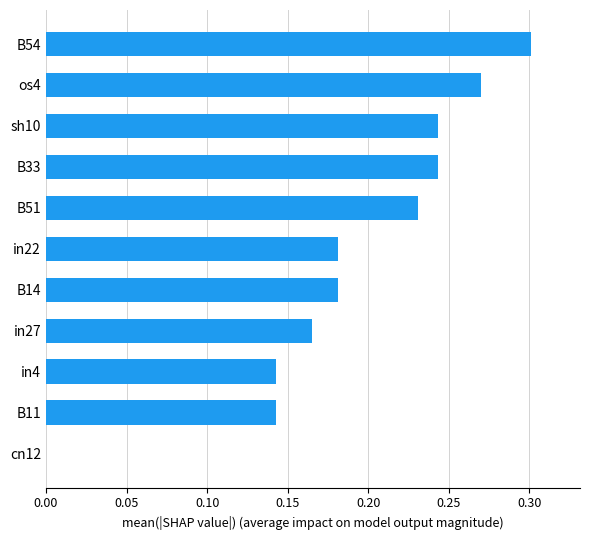

What is the sum of the values at sh10 and B14?

0.4